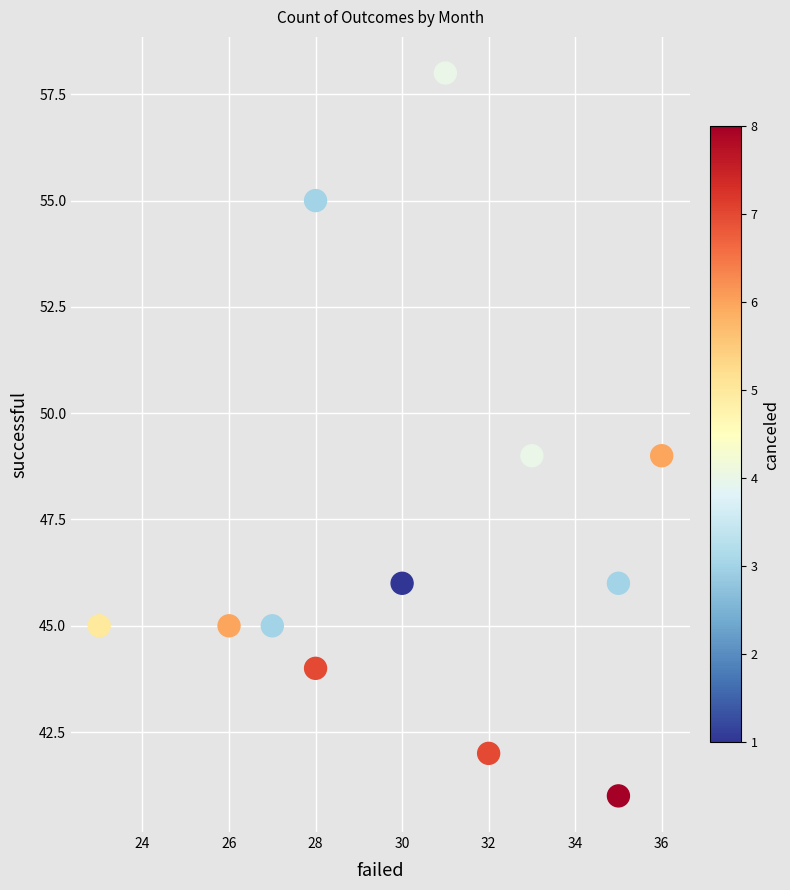

What is the range of X values (max minus min)?

13